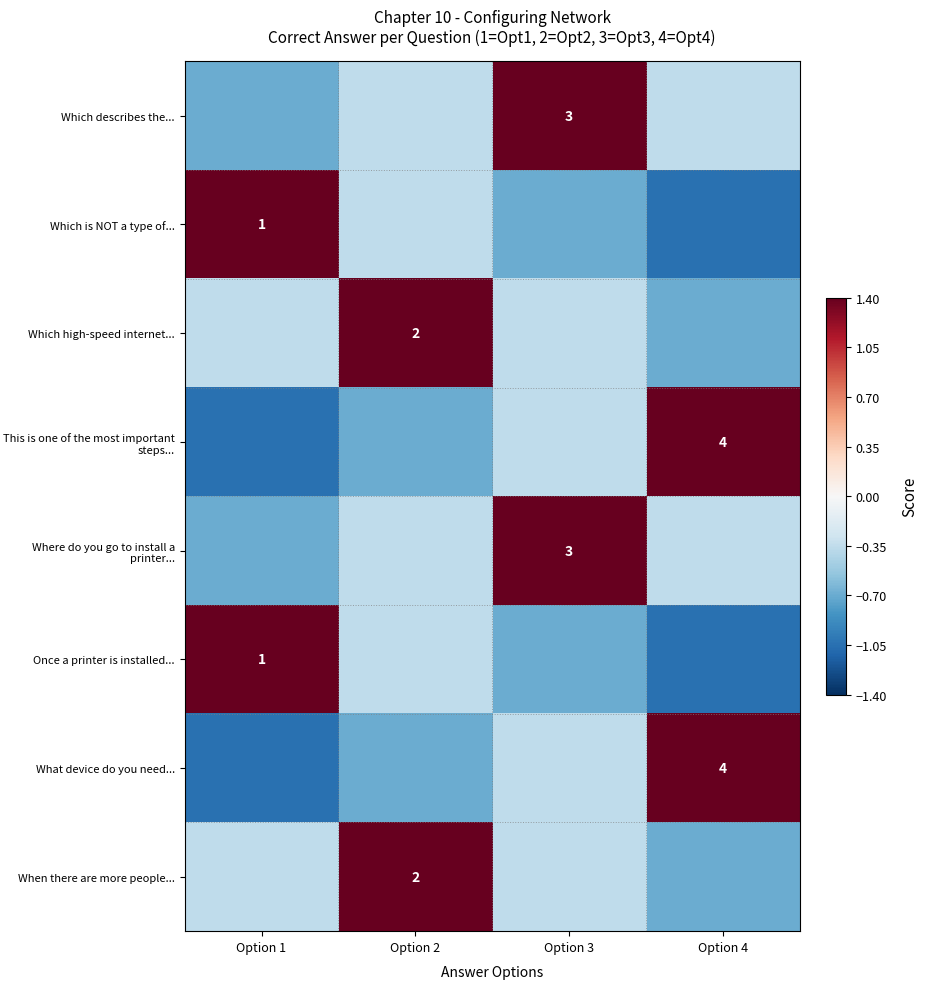

Is the value of Which is NOT a type of... at Option 1 greater than the value of Which high-speed internet... at Option 2?

No